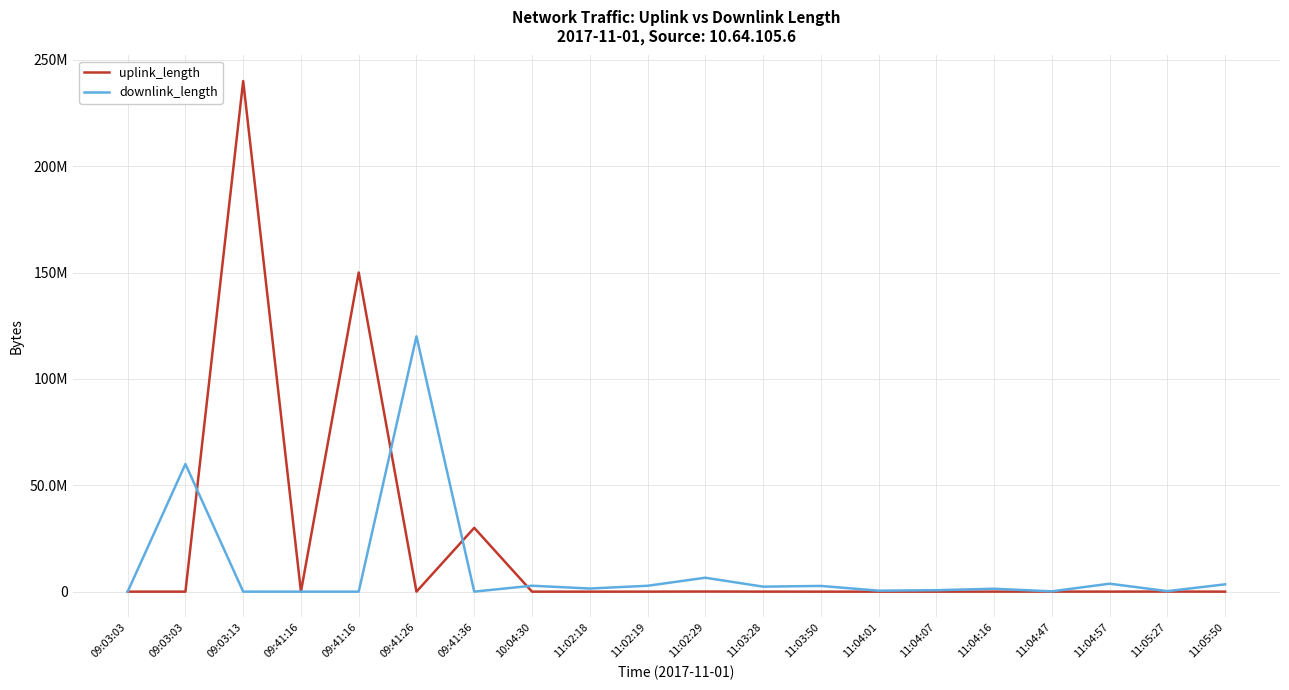

What is the sum of the downlink_length values at 09:41:16 and 11:03:28?

2360072